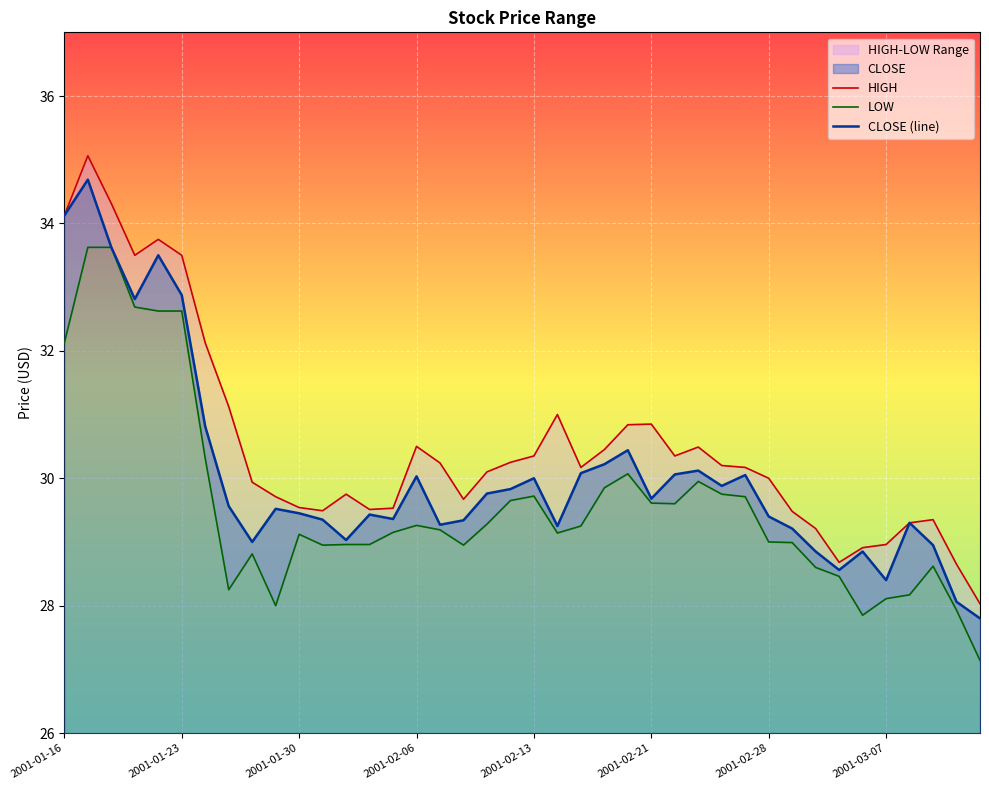

True or false: CLOSE (line) has a value of 9.8 at 2001-02-13.

False